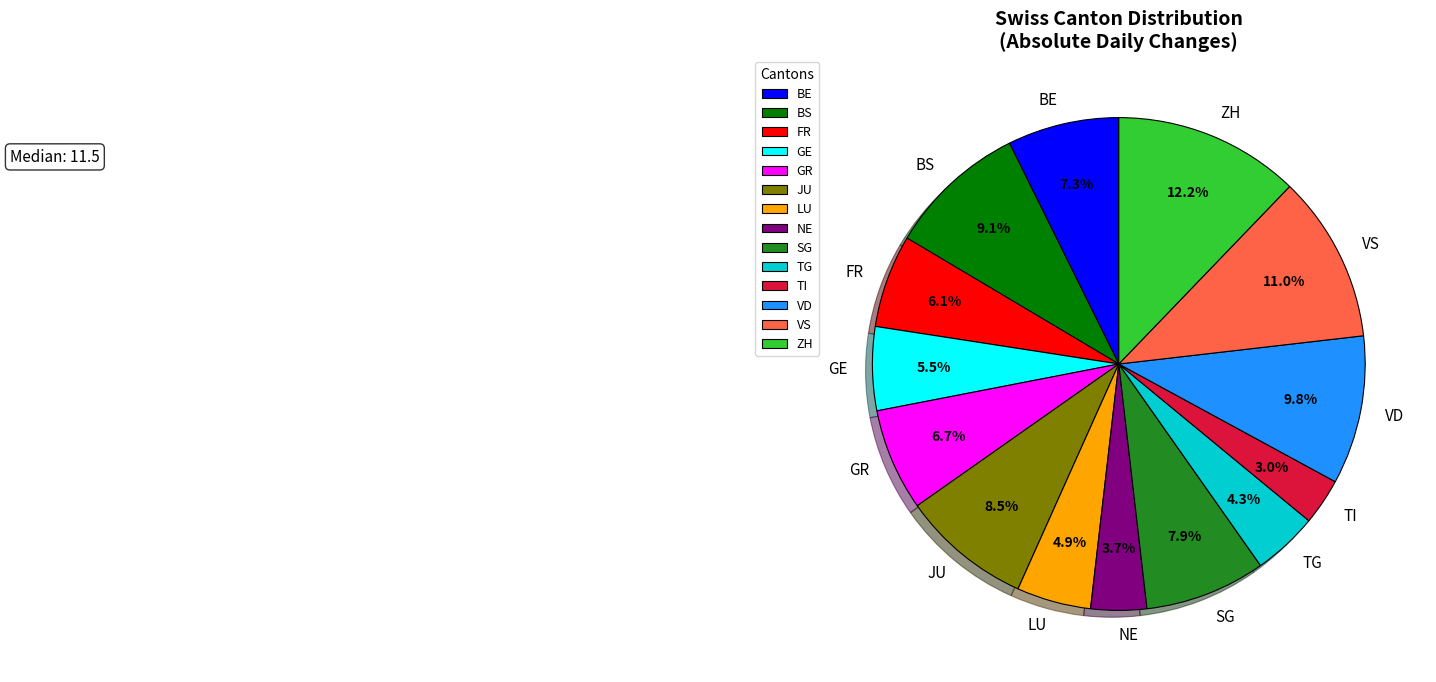

Does ZH account for over 50% of the chart?

No